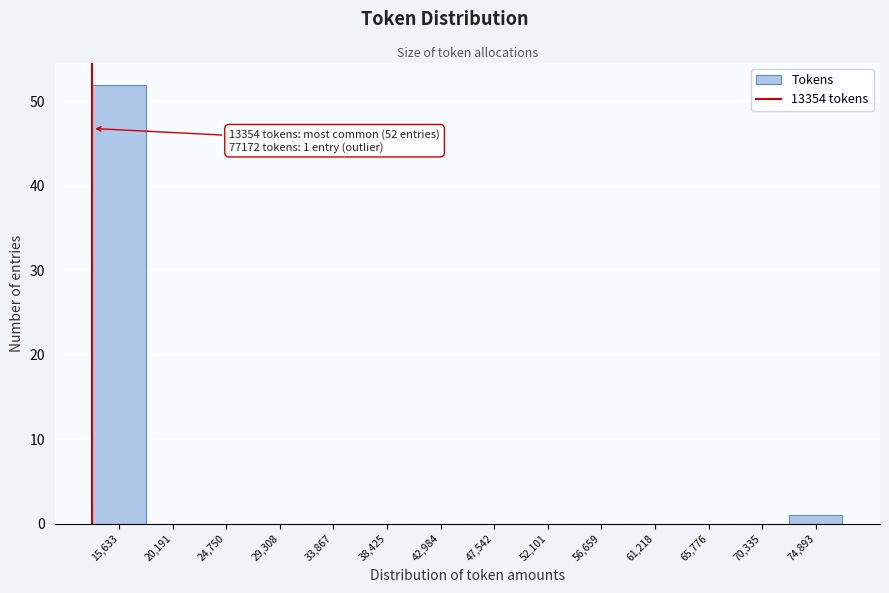

Which range on the x-axis has the tallest bar?

13500 to 18000